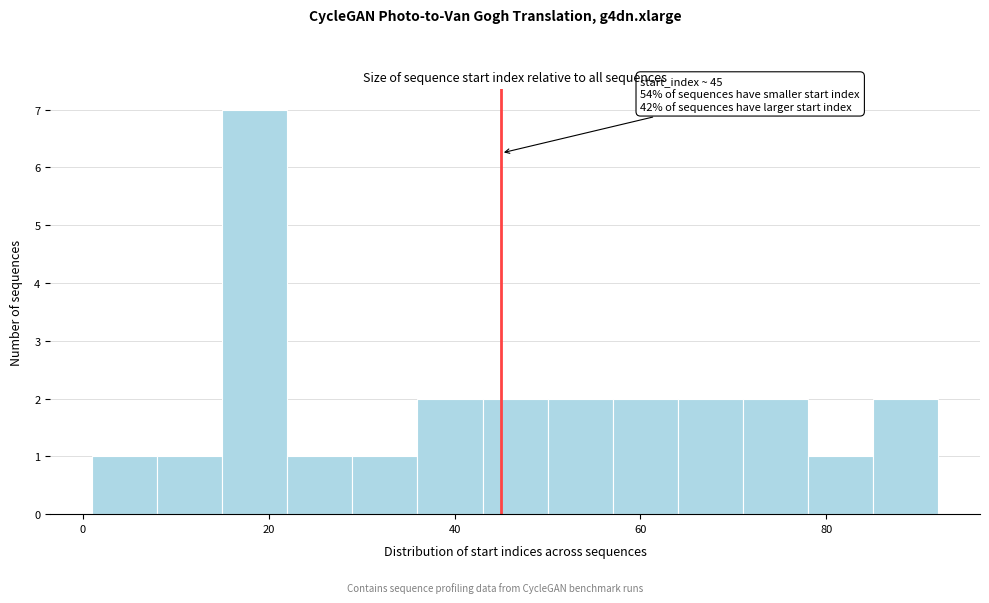

Read against the x-axis, roughly where is the centre of the tallest bar?

18